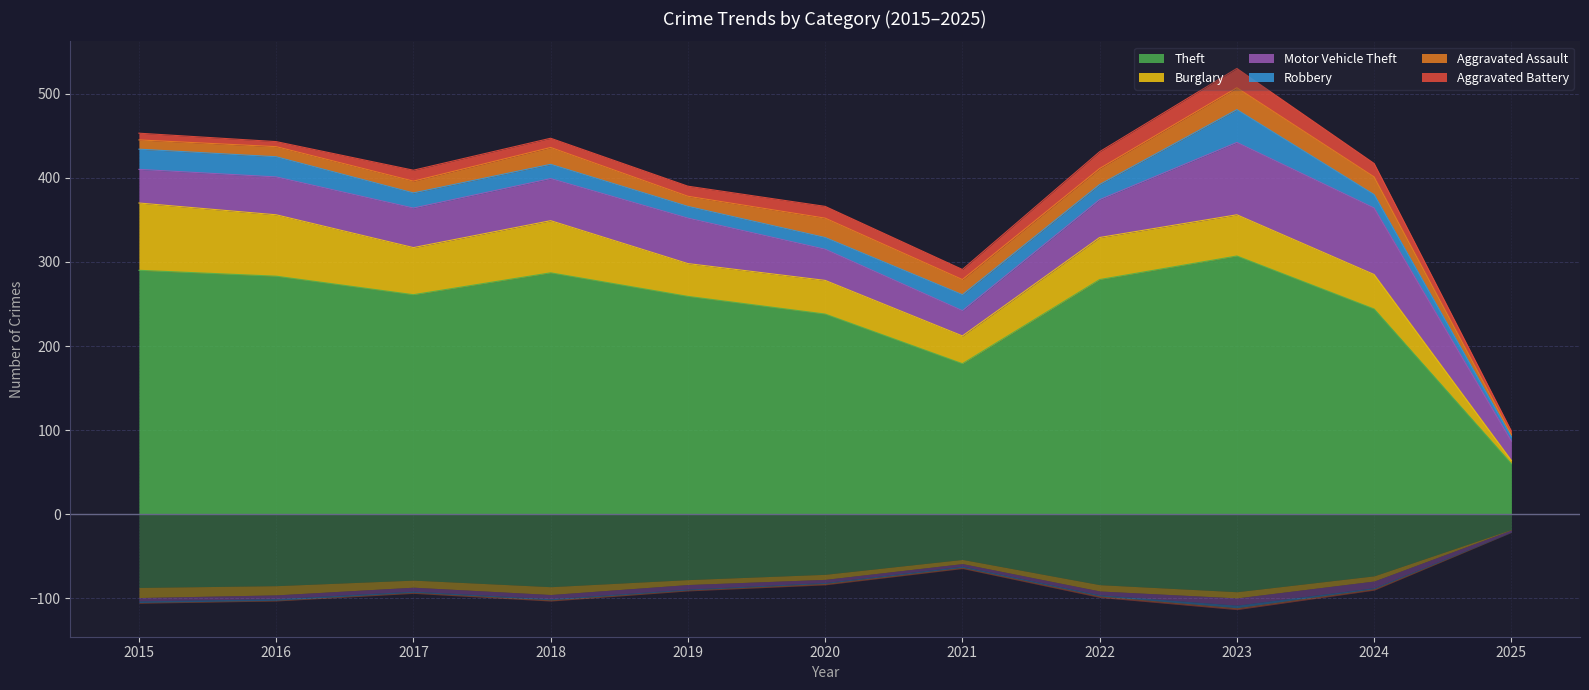

Reading left to right, transcribe all the data shown in this chart.

Theft: 2015=290	2016=283	2017=261	2018=287	2019=259	2020=238	2021=179	2022=279	2023=307	2024=244	2025=60
Burglary: 2015=80	2016=73	2017=56	2018=62	2019=39	2020=40	2021=33	2022=50	2023=49	2024=41	2025=4
Motor Vehicle Theft: 2015=40	2016=45	2017=47	2018=50	2019=54	2020=37	2021=30	2022=45	2023=86	2024=79	2025=23
Robbery: 2015=24	2016=24	2017=18	2018=17	2019=14	2020=14	2021=19	2022=18	2023=39	2024=16	2025=5
Aggravated Assault: 2015=11	2016=12	2017=14	2018=20	2019=12	2020=23	2021=18	2022=19	2023=26	2024=21	2025=3
Aggravated Battery: 2015=8	2016=6	2017=13	2018=11	2019=12	2020=14	2021=12	2022=20	2023=23	2024=16	2025=4